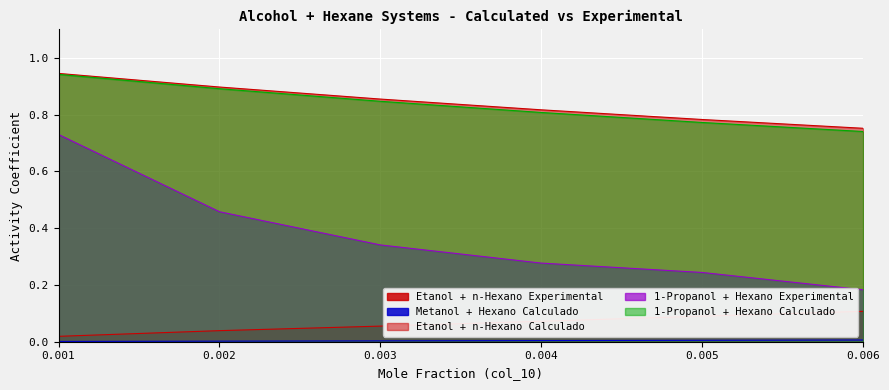

True or false: Etanol + n-Hexano Calculado has a value of 1.1 at 0.006.

False